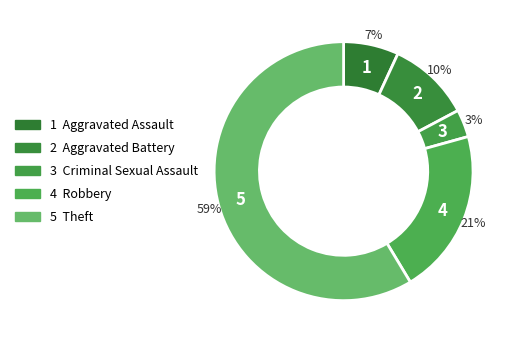

Rank the categories by value from highest to lowest.

Theft, Robbery, Aggravated Battery, Aggravated Assault, Criminal Sexual Assault